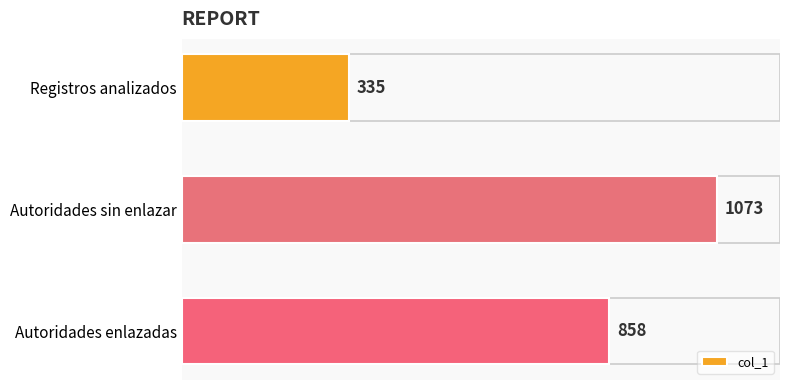

Approximately how many times larger is the value at Registros analizados compared to Autoridades sin enlazar?

0.3